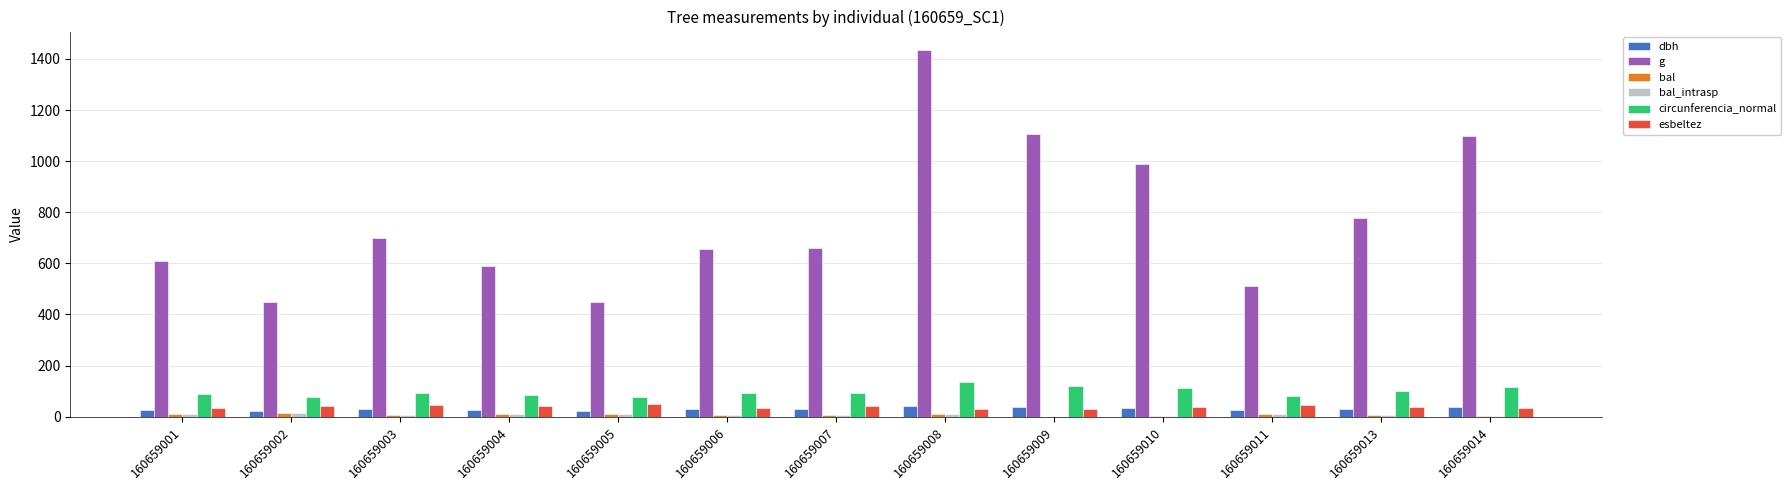

Between 160659001 and 160659013, which series saw the biggest shift?

g